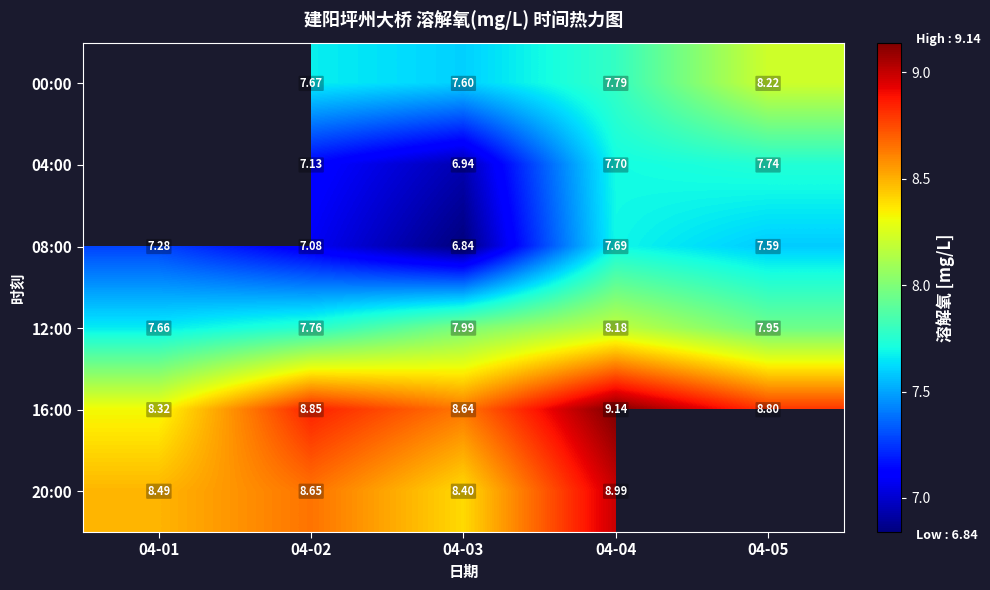

Is the value of 16:00 at 04-03 greater than the value of 12:00 at 04-03?

Yes